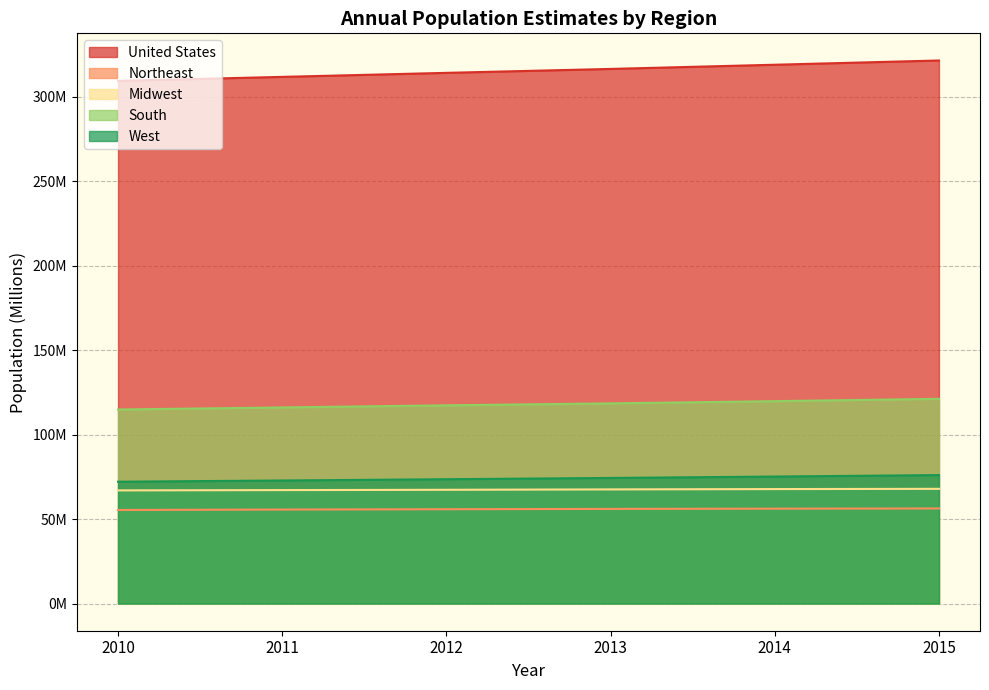

Is the value of Midwest at 2013 greater than the value of United States at 2011?

No